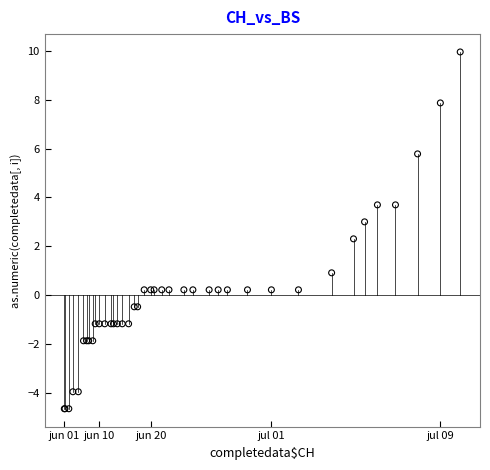

What Y value in the scatter plot is closest to 2?

2.3